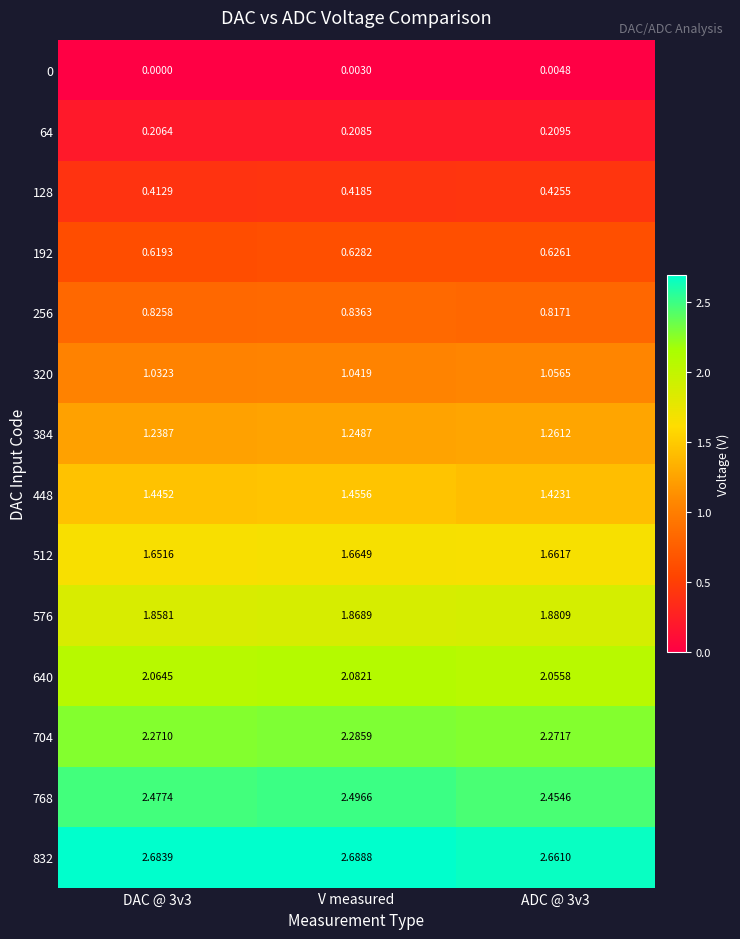

At which category is the sum across all series the highest?

V measured